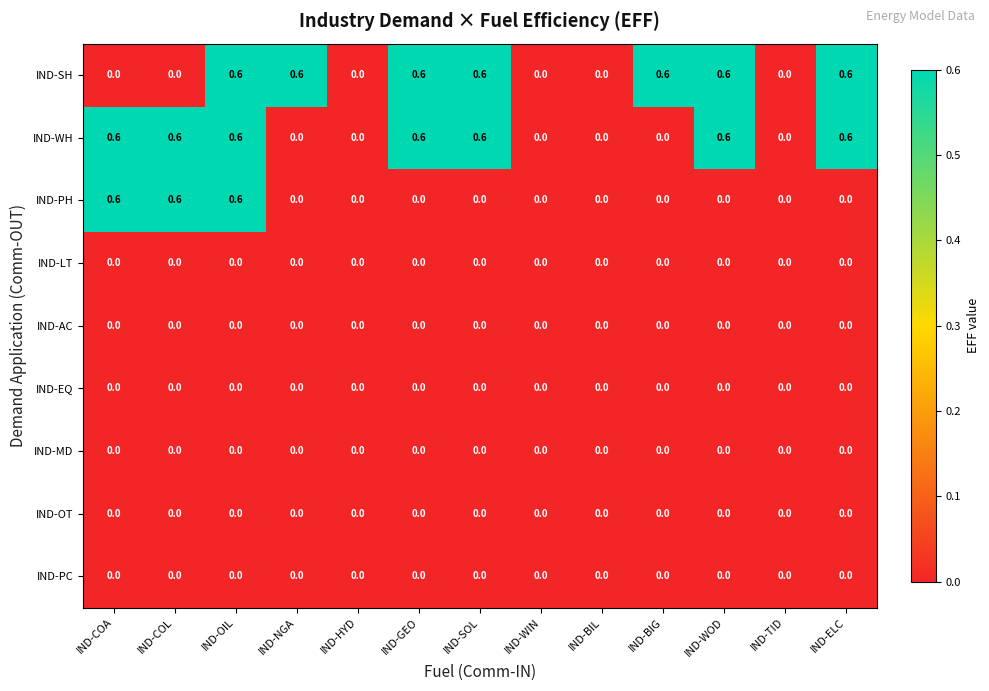

The IND-OT series shows 0.0 at IND-HYD. True or false?

True